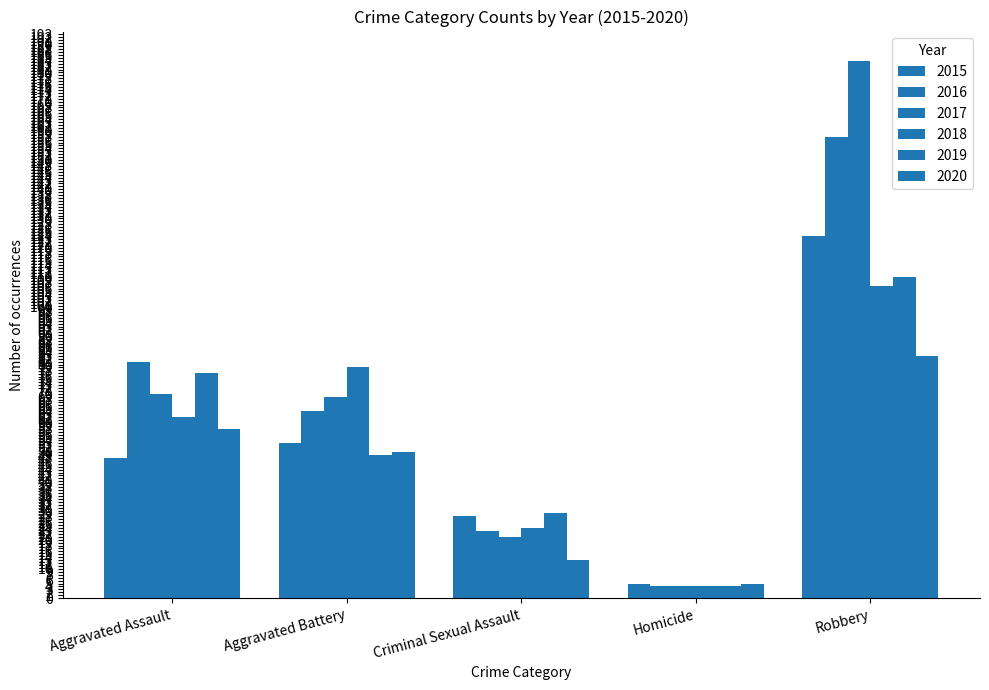

What is the difference between the maximum and minimum values in the 2018 series?

103